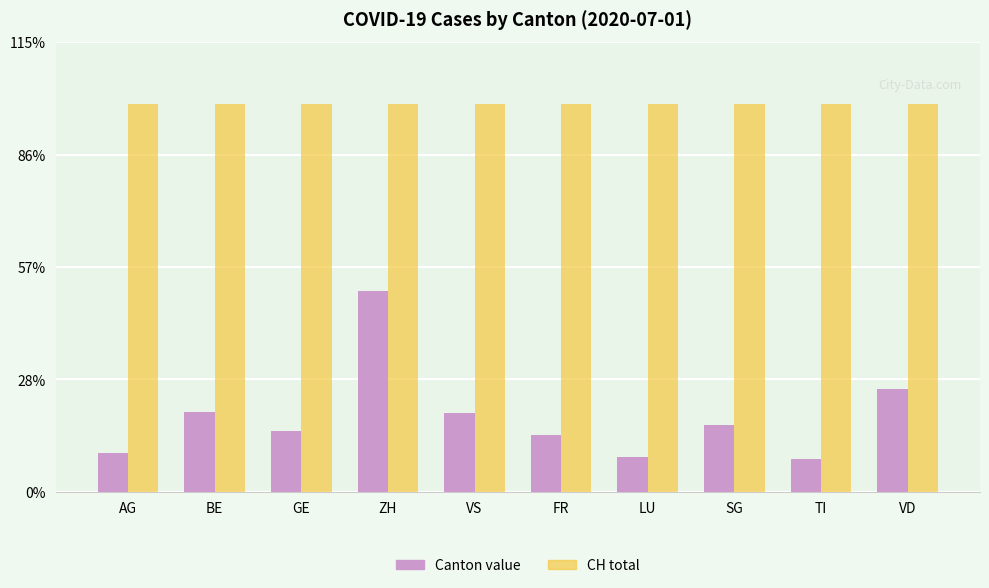

The value of CH total at BE is 1571. True or false?

False